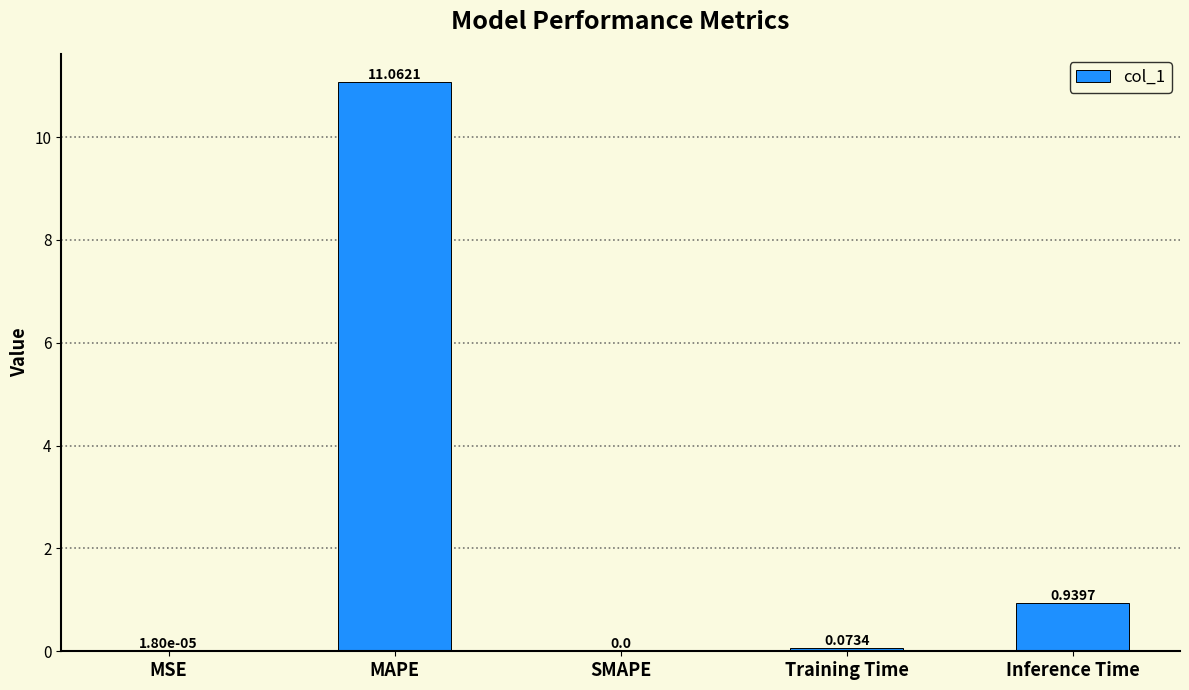

What is the sum of all values?

12.1